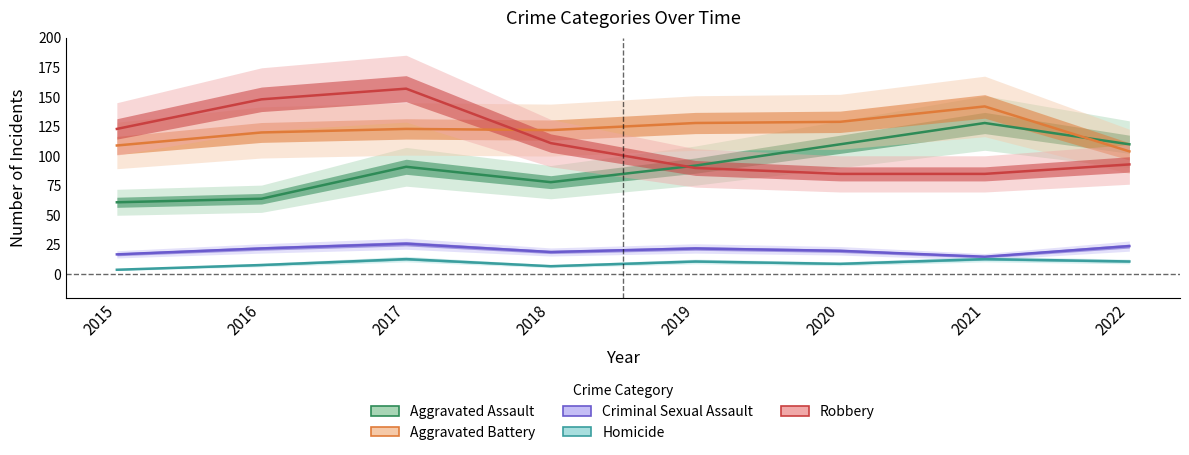

List the labels in order of Homicide value, largest first.

2017, 2021, 2019, 2022, 2020, 2016, 2018, 2015